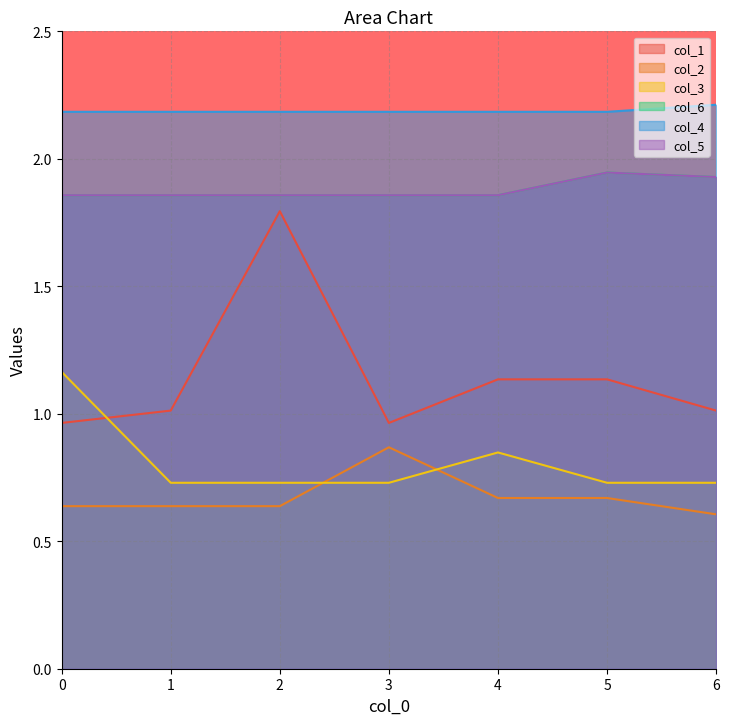

At which category does col_1 reach its first local valley?

3